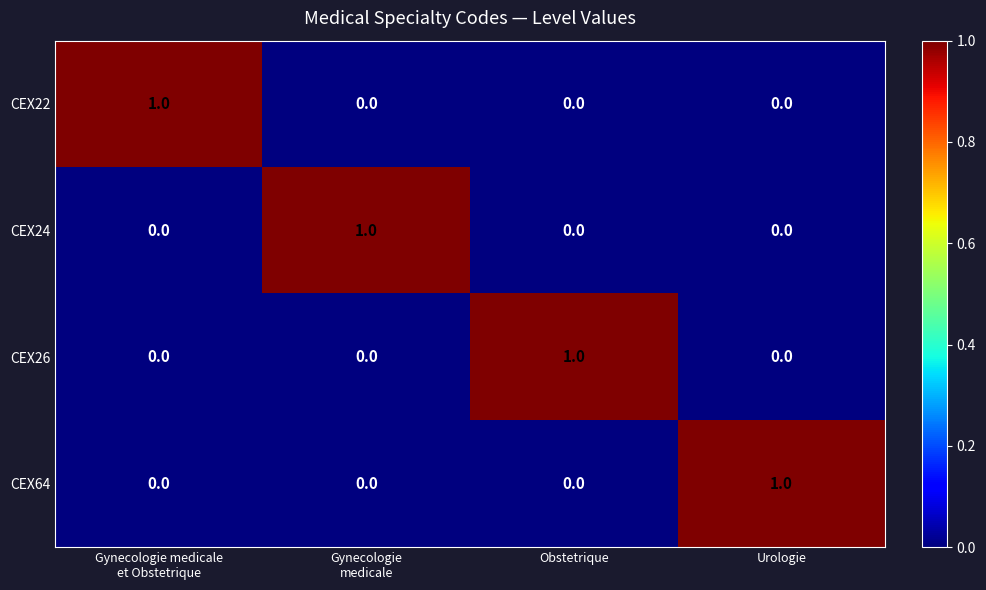

How many CEX22 values are between 0 and 1?

4